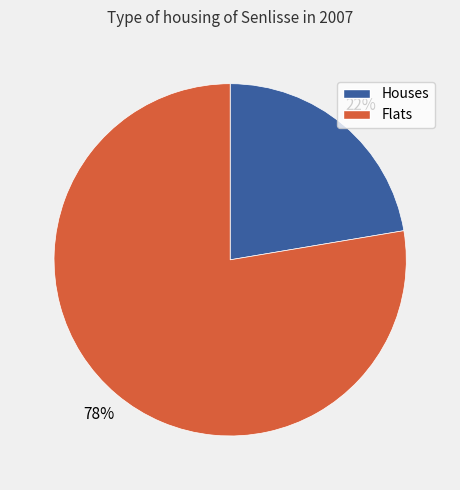

How many slices are in this pie chart?

2